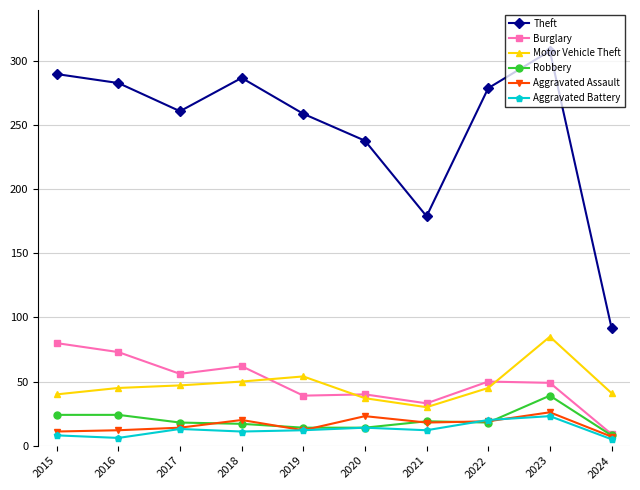

What is the average value of the Burglary series?

49